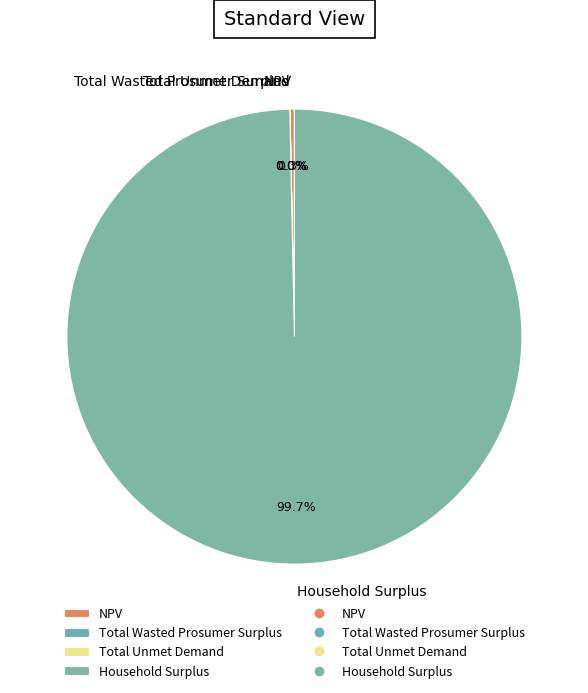

To the nearest percent, what is the average slice percentage?

25%